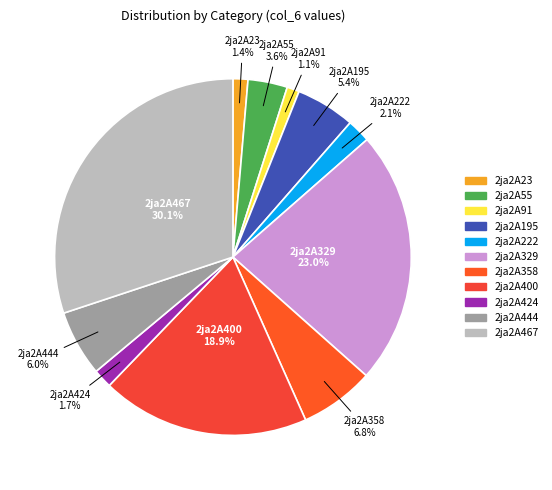

What percentage is the 2ja2A91 slice, to the nearest percent?

1%